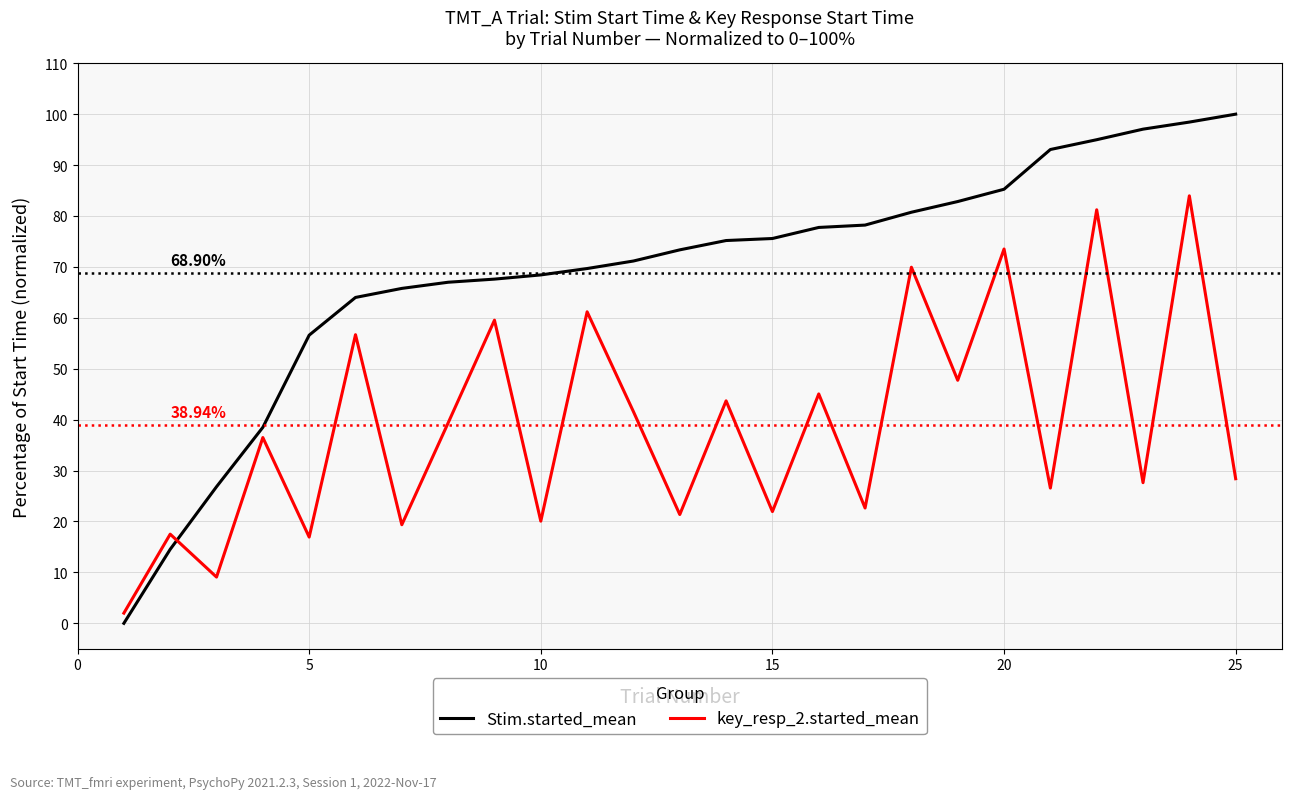

What is the difference between the maximum and minimum values in the Stim.started_mean series?

100.0